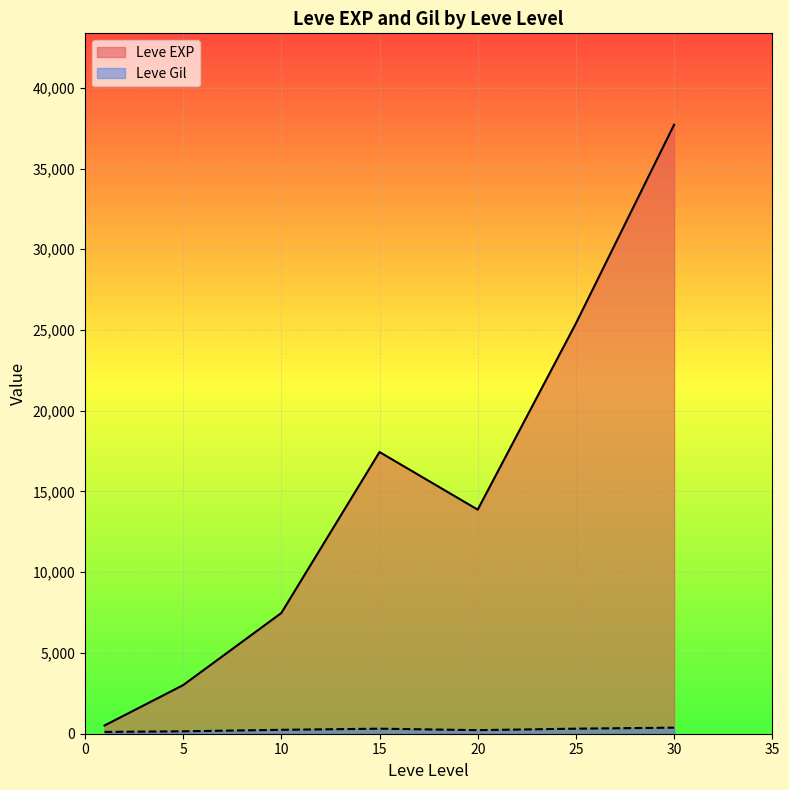

The value of Leve EXP at 30 is 37715.0. True or false?

True